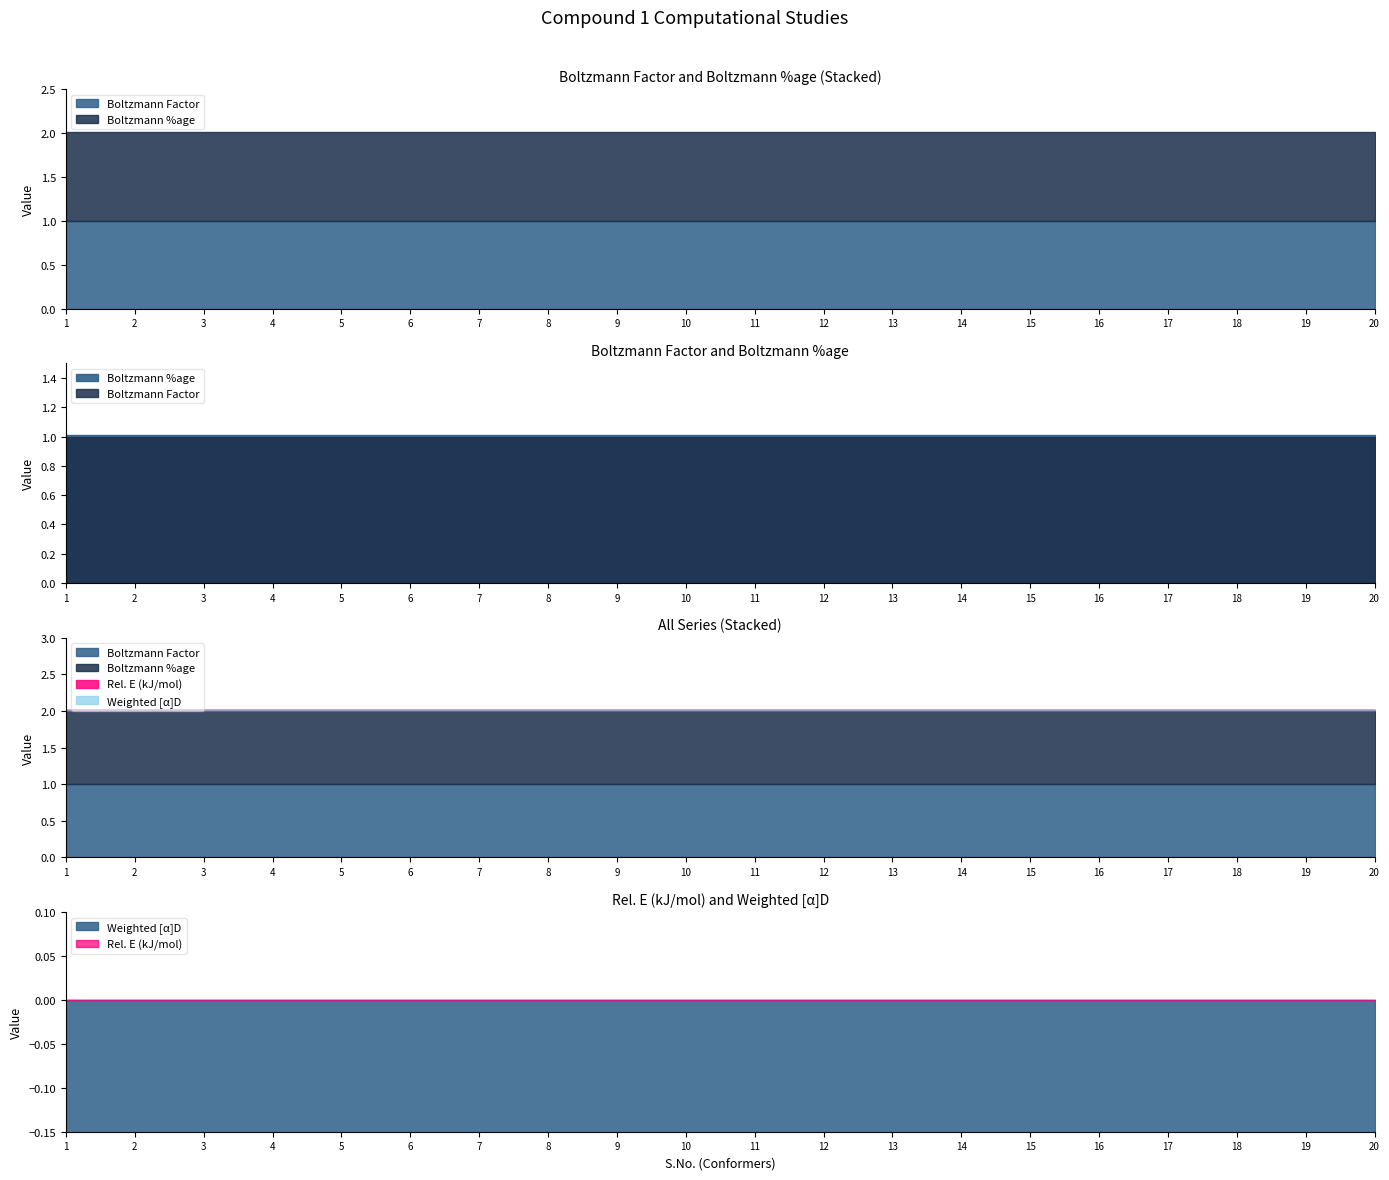

Reading right to left, list all the values displayed in this chart.

Boltzmann Factor: 20=1.0	19=1.0	18=1.0	17=1.0	16=1.0	15=1.0	14=1.0	13=1.0	12=1.0	11=1.0	10=1.0	9=1.0	8=1.0	7=1.0	6=1.0	5=1.0	4=1.0	3=1.0	2=1.0	1=1.0
Boltzmann %age: 20=1.0	19=1.0	18=1.0	17=1.0	16=1.0	15=1.0	14=1.0	13=1.0	12=1.0	11=1.0	10=1.0	9=1.0	8=1.0	7=1.0	6=1.0	5=1.0	4=1.0	3=1.0	2=1.0	1=1.0
Rel. E (kJ/mol): 20=0.0	19=0.0	18=0.0	17=0.0	16=0.0	15=0.0	14=0.0	13=0.0	12=0.0	11=0.0	10=0.0	9=0.0	8=0.0	7=0.0	6=0.0	5=0.0	4=0.0	3=0.0	2=0.0	1=0.0
Weighted [α]D: 20=0.0	19=0.0	18=0.0	17=0.0	16=0.0	15=0.0	14=0.0	13=0.0	12=0.0	11=0.0	10=0.0	9=0.0	8=0.0	7=0.0	6=0.0	5=0.0	4=0.0	3=0.0	2=0.0	1=0.0